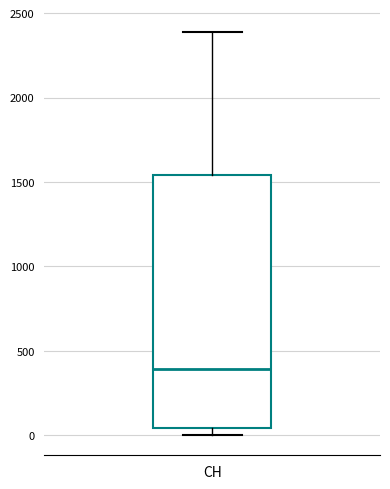

Read this box plot against the y-axis: the position of the median line, the range covered by the box, and the ends of both whiskers. The values are not printed on the chart, so give them approximately, as read against the axis.

median 400, box 50 to 1550, whiskers 0 to 2400